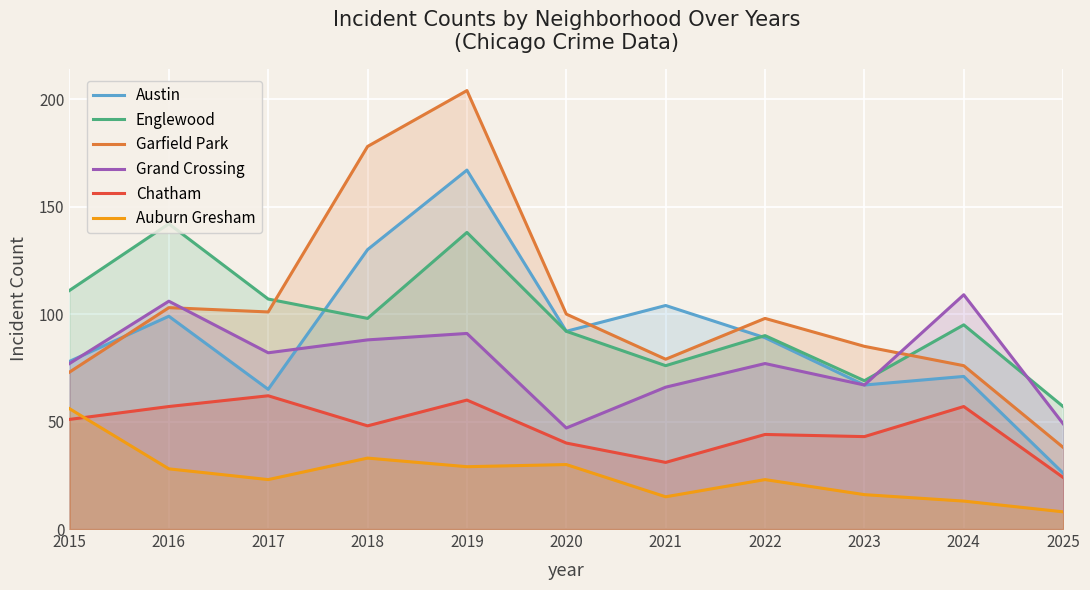

Reading right to left, transcribe all the data shown in this chart.

Austin: 2025=26	2024=71	2023=67	2022=89	2021=104	2020=92	2019=167	2018=130	2017=65	2016=99	2015=78
Englewood: 2025=57	2024=95	2023=69	2022=90	2021=76	2020=92	2019=138	2018=98	2017=107	2016=142	2015=111
Garfield Park: 2025=38	2024=76	2023=85	2022=98	2021=79	2020=100	2019=204	2018=178	2017=101	2016=103	2015=73
Grand Crossing: 2025=49	2024=109	2023=67	2022=77	2021=66	2020=47	2019=91	2018=88	2017=82	2016=106	2015=77
Chatham: 2025=24	2024=57	2023=43	2022=44	2021=31	2020=40	2019=60	2018=48	2017=62	2016=57	2015=51
Auburn Gresham: 2025=8	2024=13	2023=16	2022=23	2021=15	2020=30	2019=29	2018=33	2017=23	2016=28	2015=56